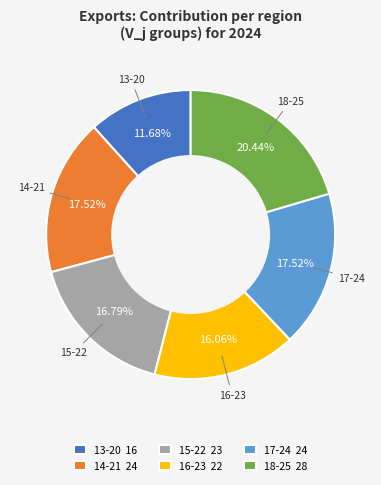

Count the number of slices in the pie.

6